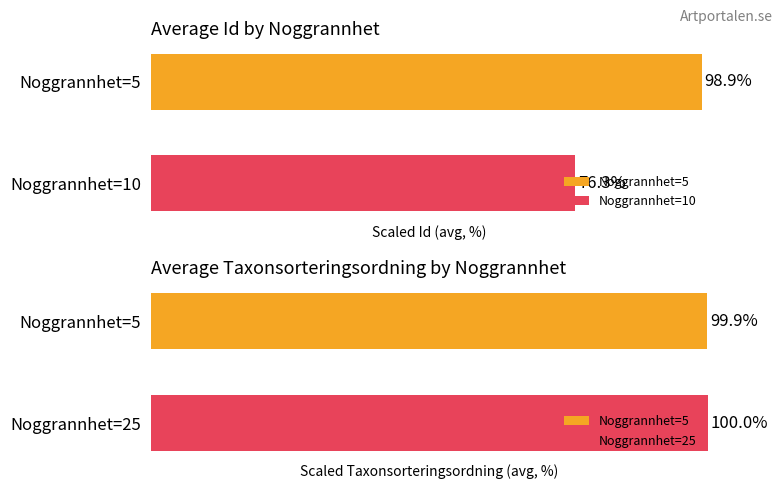

Rank the categories by Id value from highest to lowest.

Noggrannhet=5, Noggrannhet=10